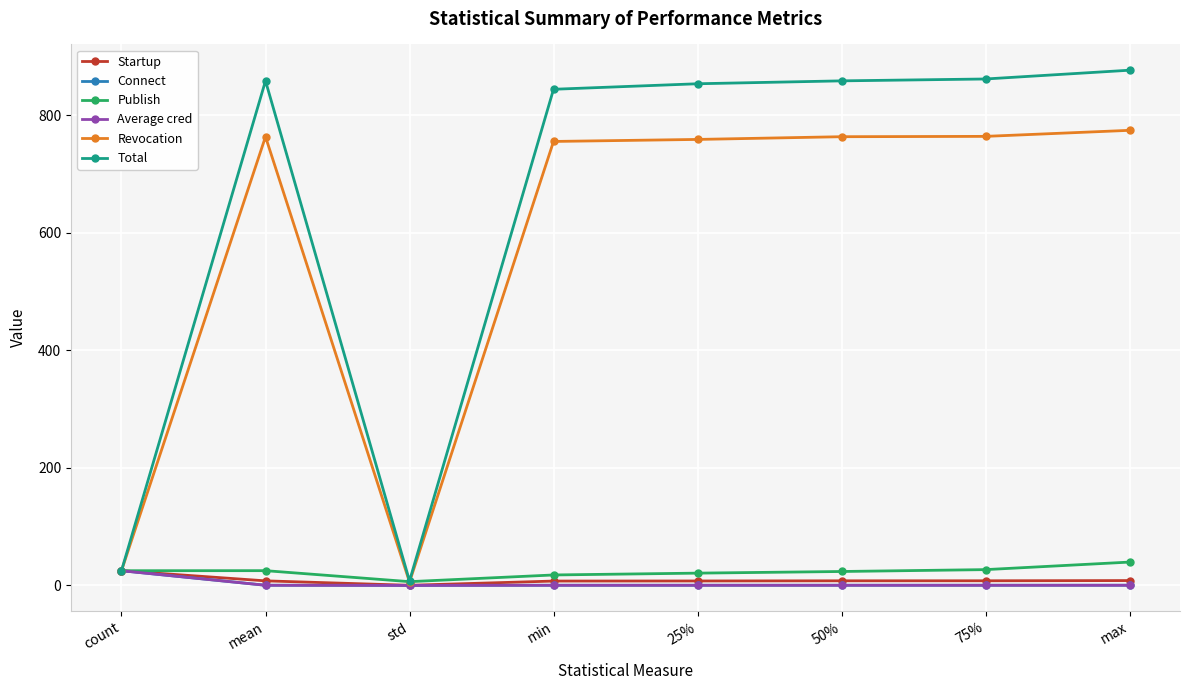

The Revocation series shows 763.2 at 50%. True or false?

True